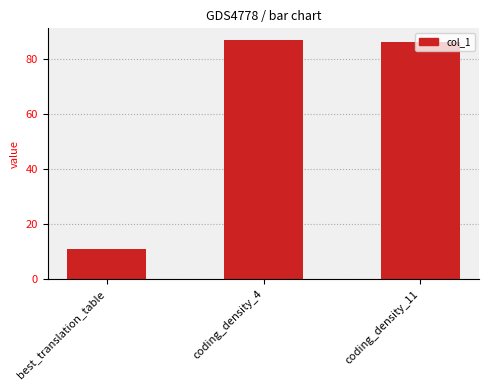

Between coding_density_4 and best_translation_table, which is larger?

coding_density_4